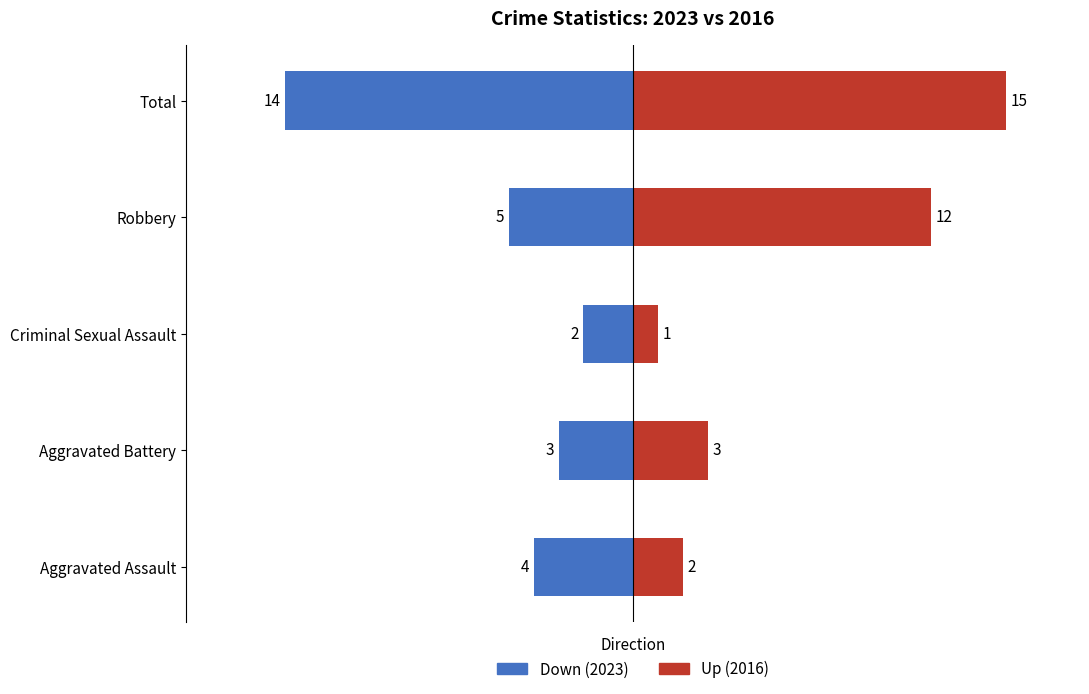

The Down series shows -1 at Aggravated Assault. True or false?

False